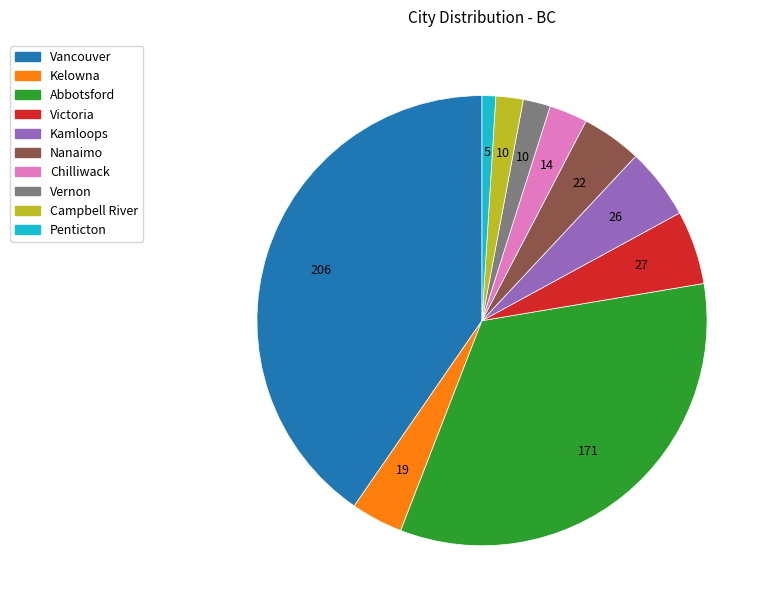

True or false: Kamloops accounts for 5% of the total.

True